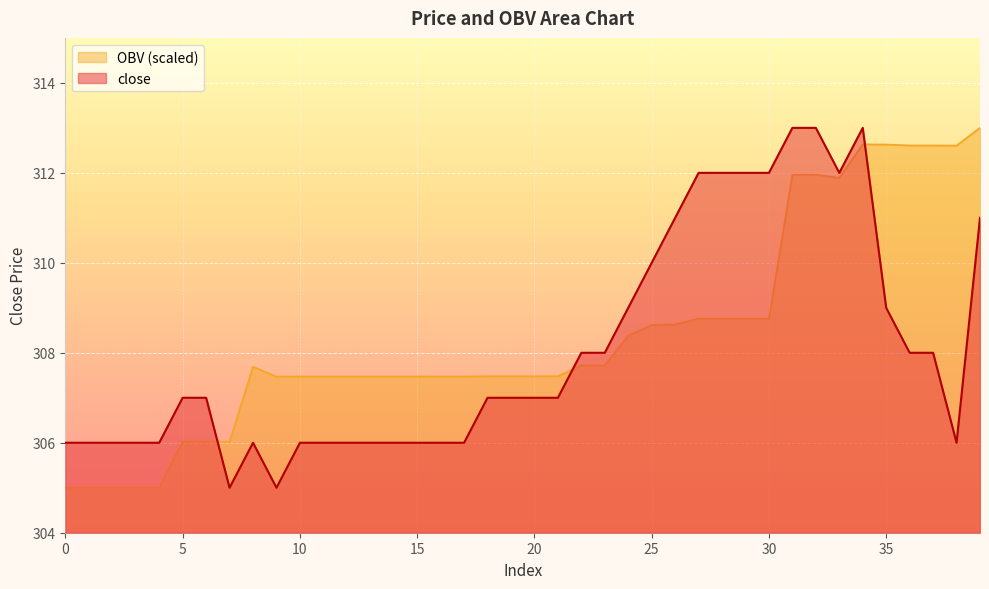

How many lines are shown in the chart?

2